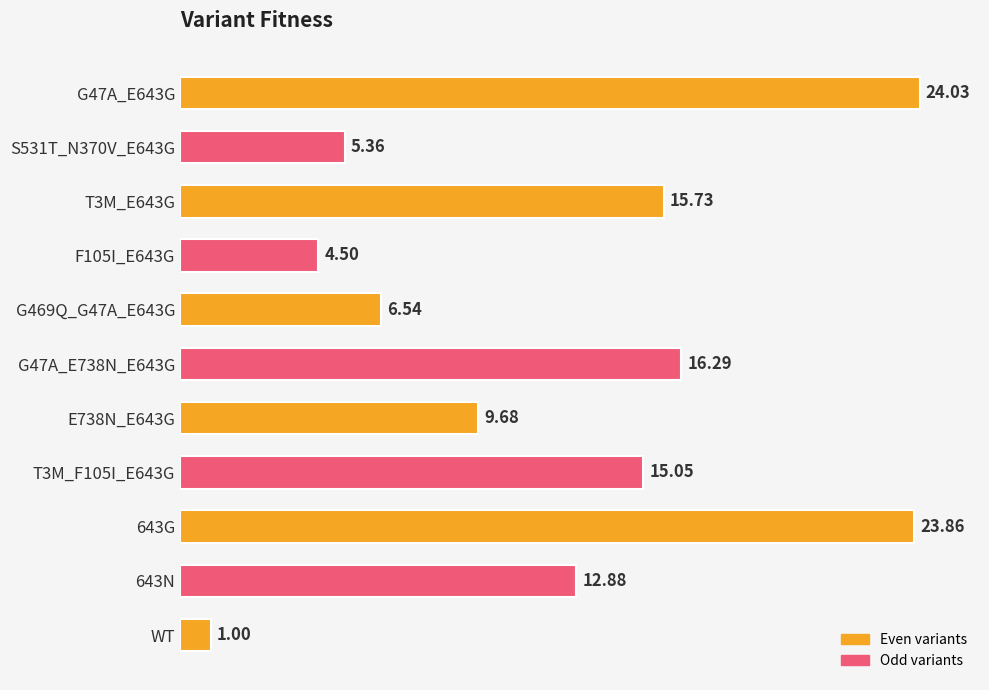

What is the minimum value shown in the chart?

1.0